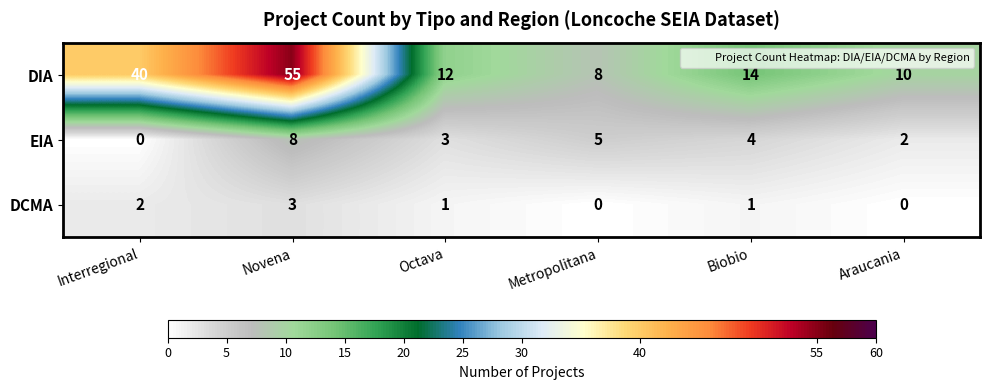

What is the sum of all DIA values?

139